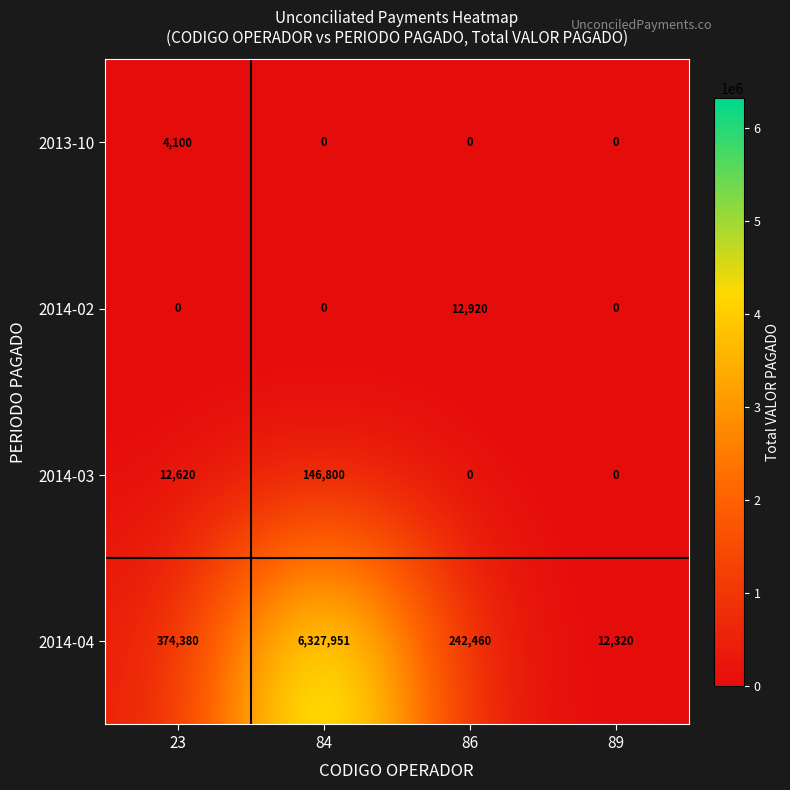

Between 86 and 89, which series saw the biggest shift?

2014-04